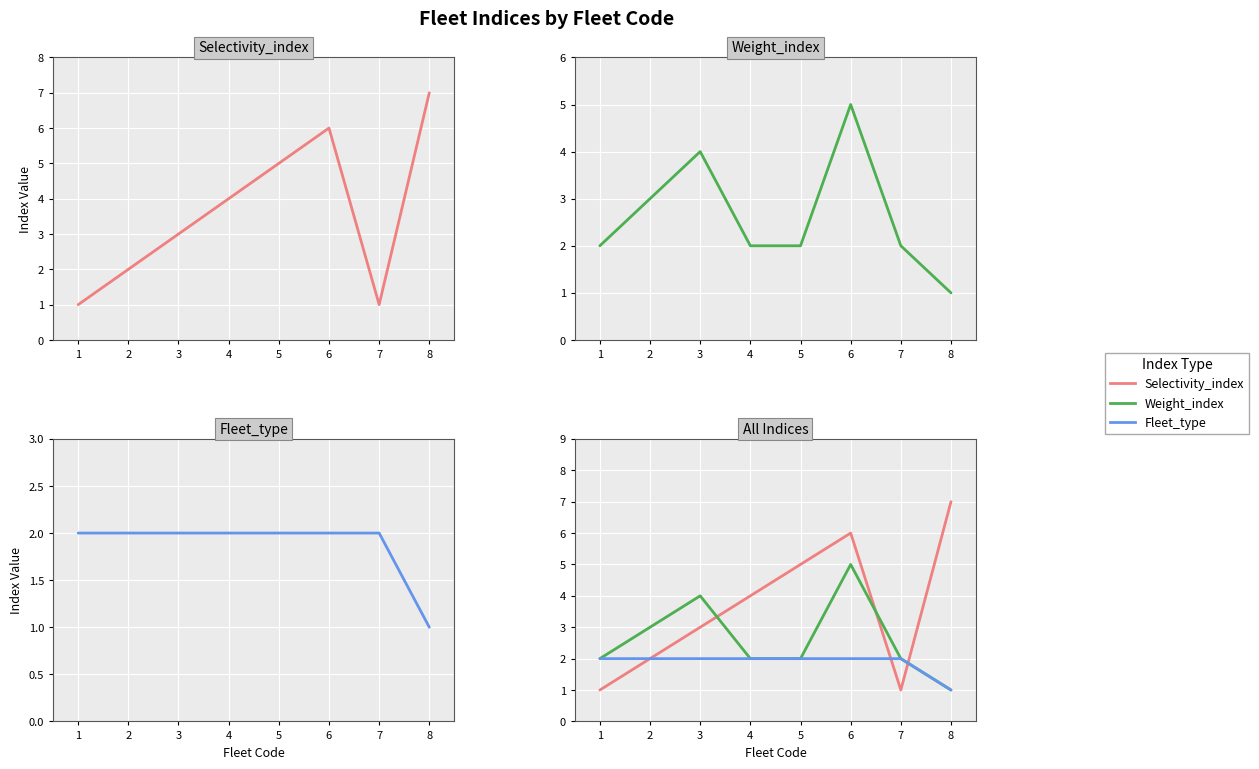

What is the difference between the maximum and minimum values in the Weight_index series?

4